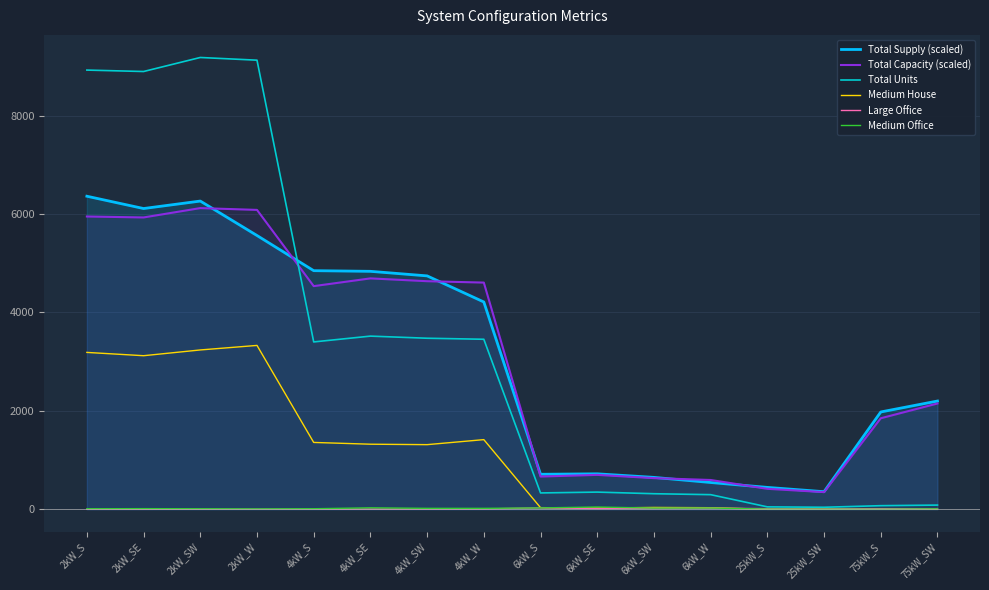

Rank the series by their maximum value, from highest to lowest.

Total Units, Total Supply (scaled), Total Capacity (scaled), Medium House, Medium Office, Large Office